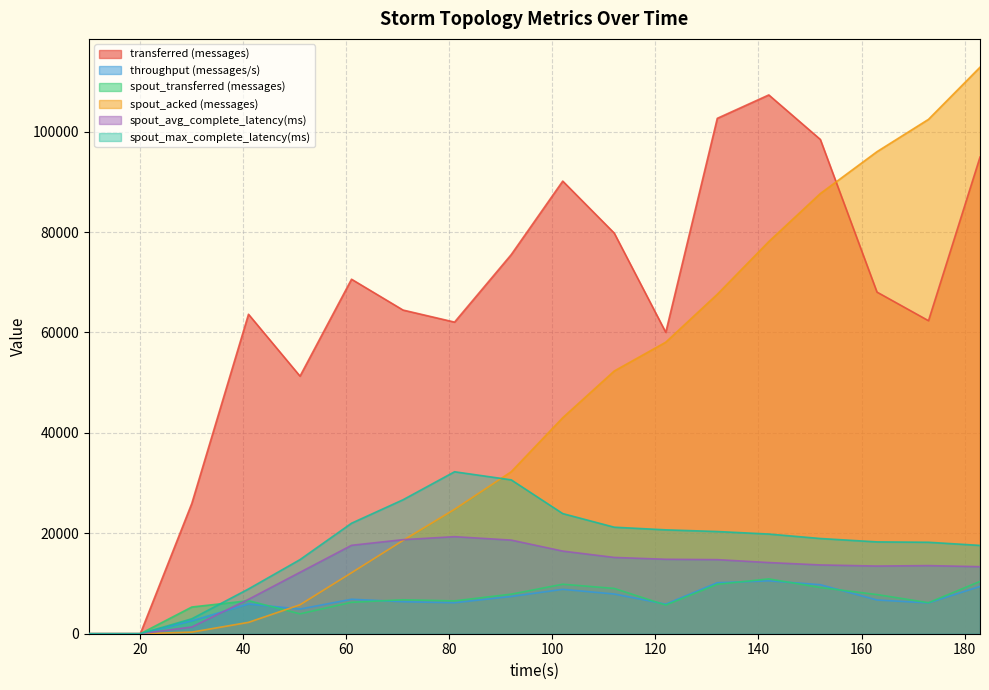

What is the difference between the second highest and second lowest values in the spout_max_complete_latency(ms) series?

30643.0